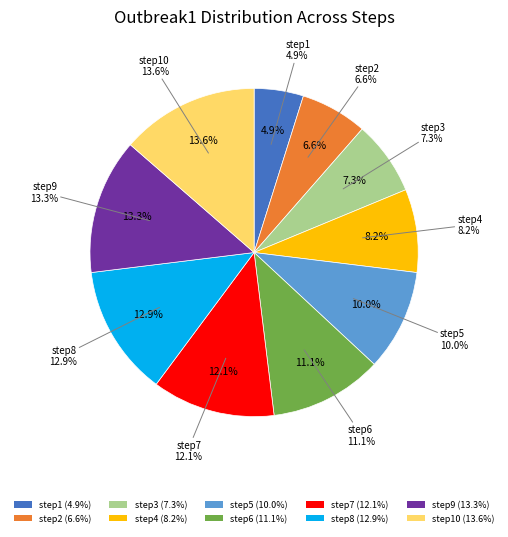

To the nearest percent, what is the combined percentage of step8 and step10?

26%